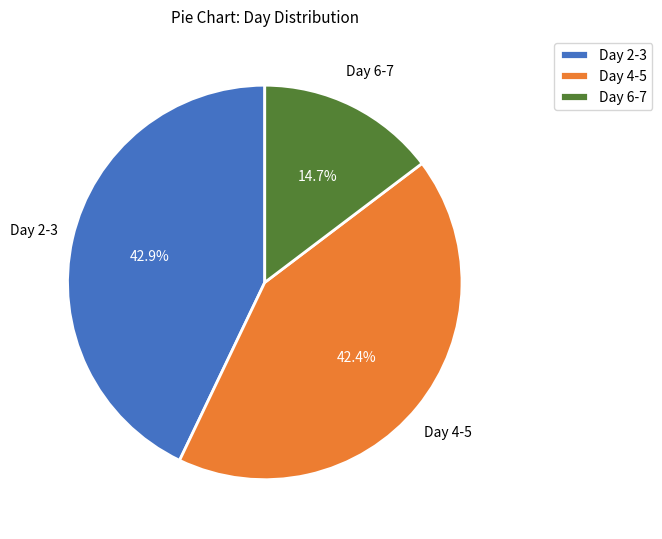

Count the number of slices in the pie.

3